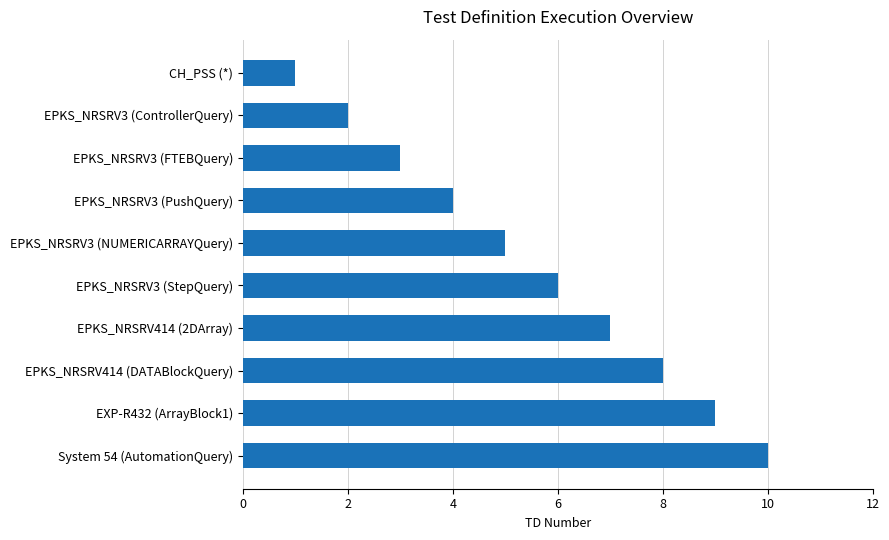

What is the sum of all values?

55